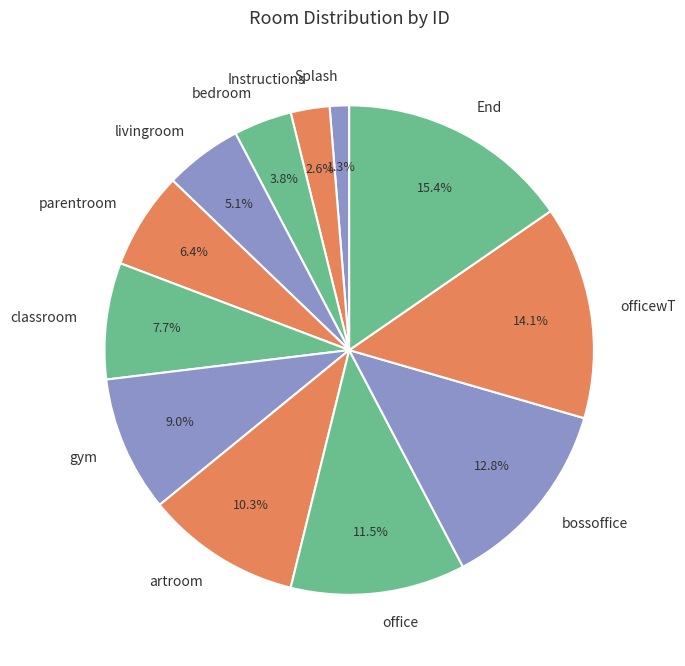

What percentage is the parentroom slice, to the nearest percent?

6%